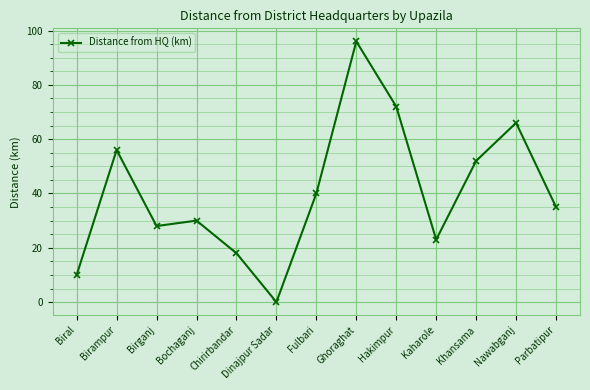

What value does the data have at Ghoraghat, to the nearest 10?

100